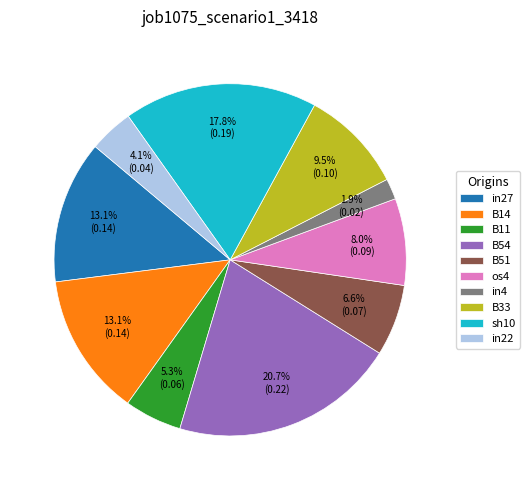

To the nearest percent, what percentage of the pie is B11?

5%